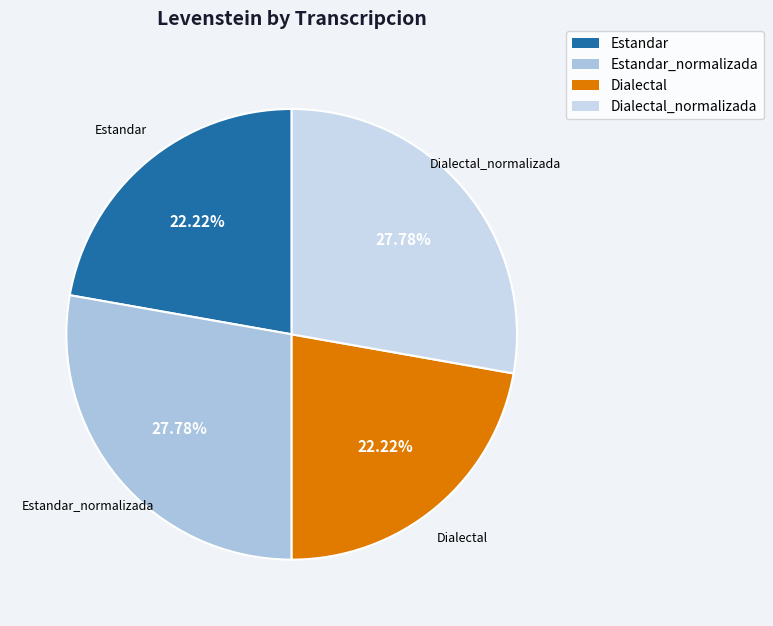

Which has a higher value, Dialectal_normalizada or Dialectal?

Dialectal_normalizada